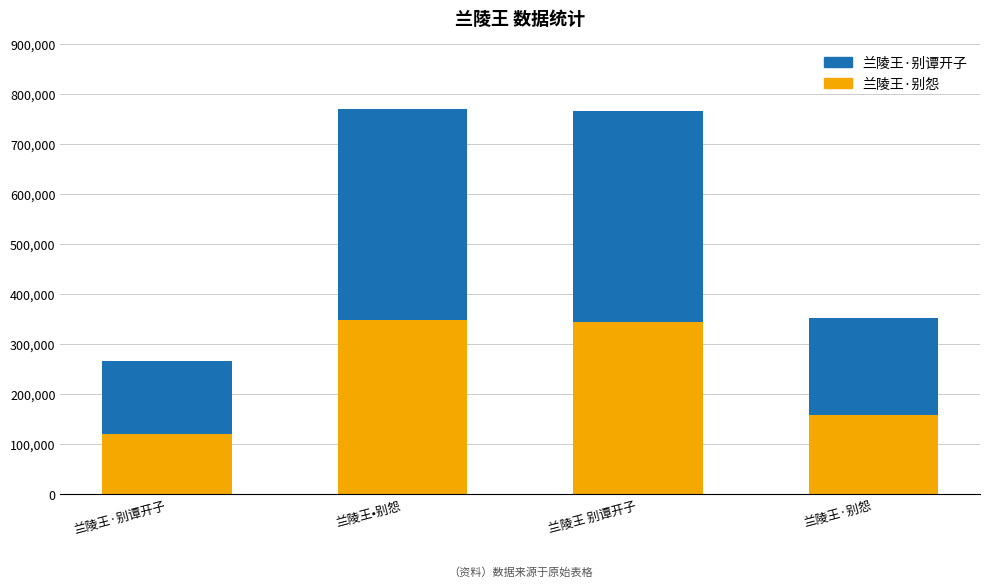

What is the highest value of the 兰陵王·别怨 series?

346554.0